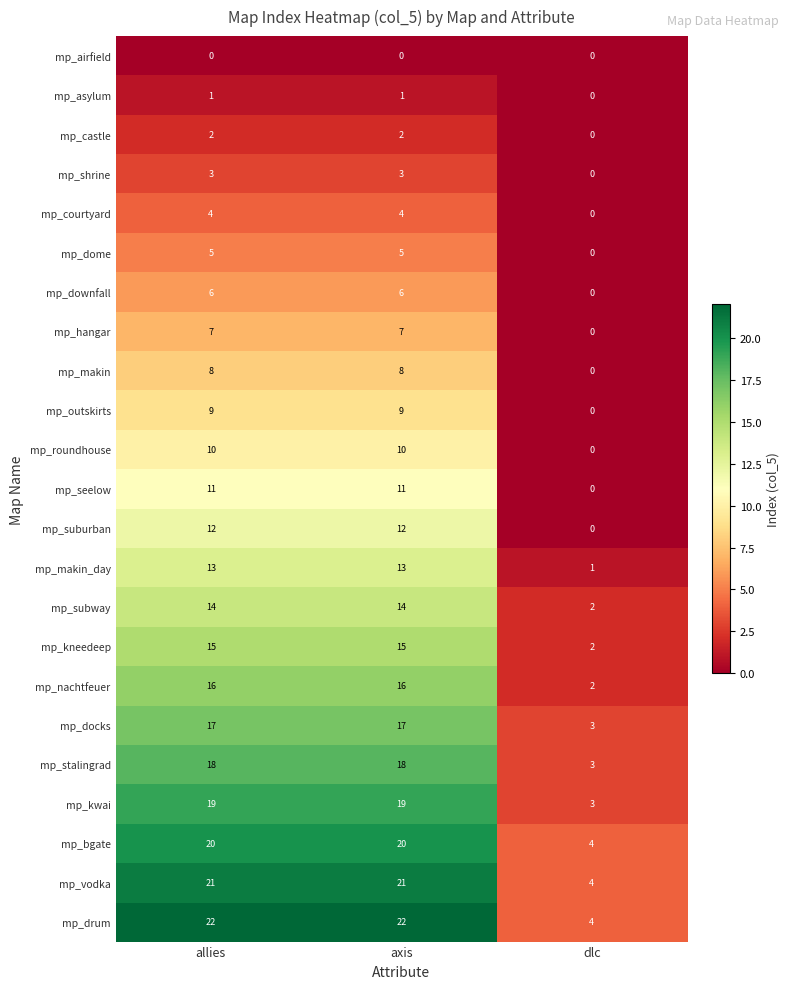

Which series has the largest total across all categories?

mp_drum